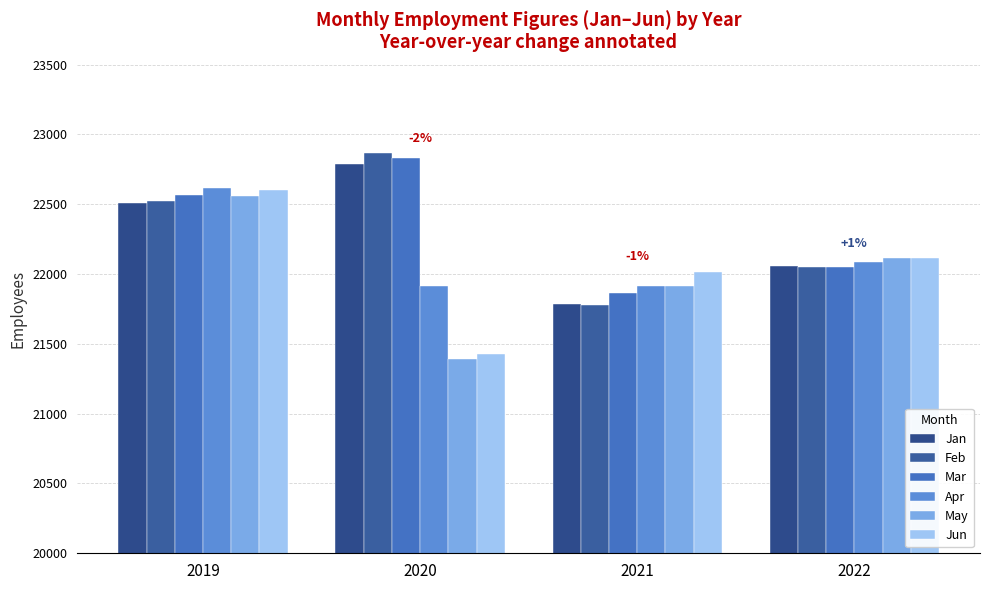

What is the sum of all May values?

87987